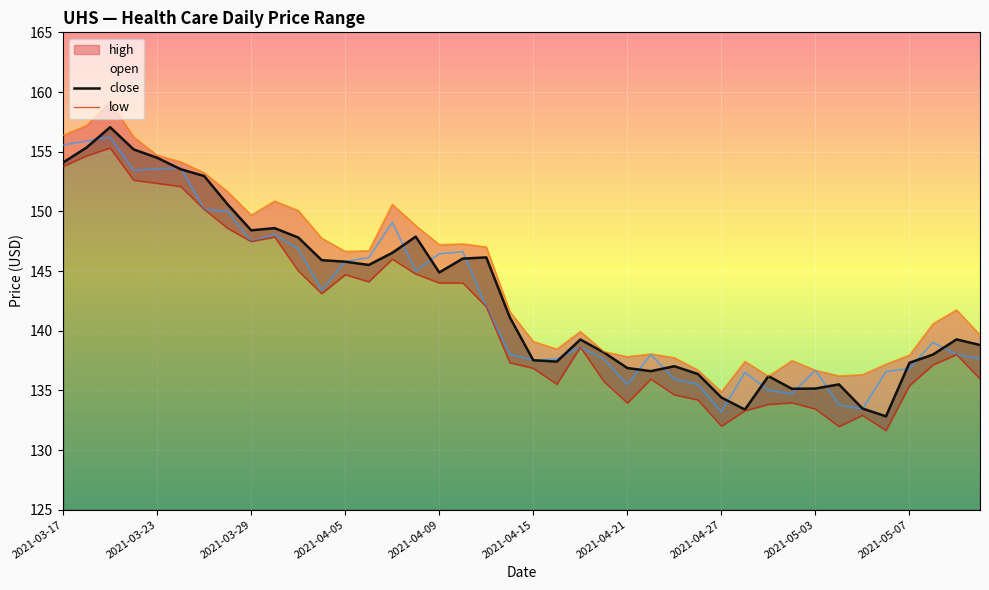

True or false: high has a value of 77.0 at 17.

False